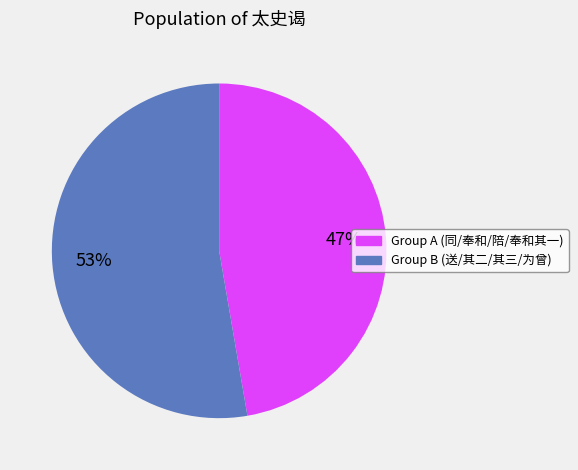

Is there any slice that represents more than half of the pie?

Yes